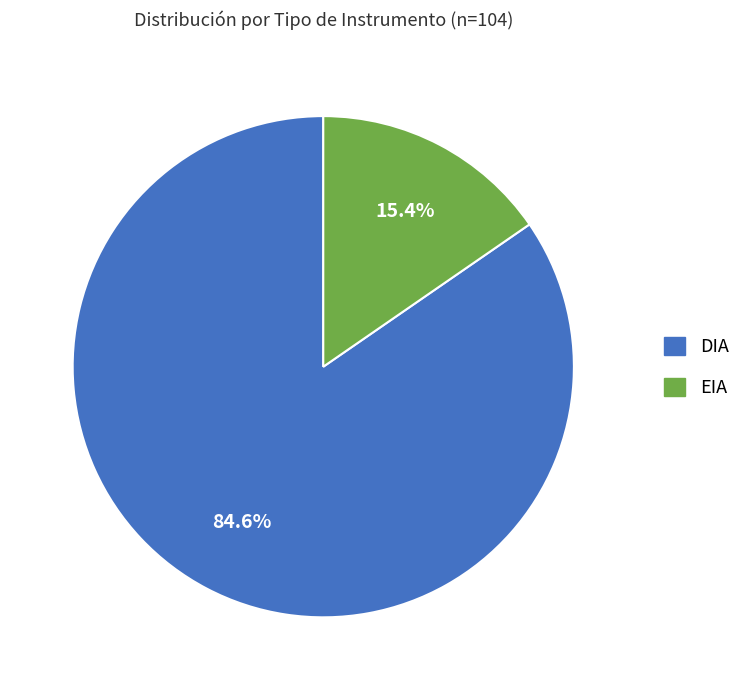

What portion of the pie excludes DIA?

15.4%